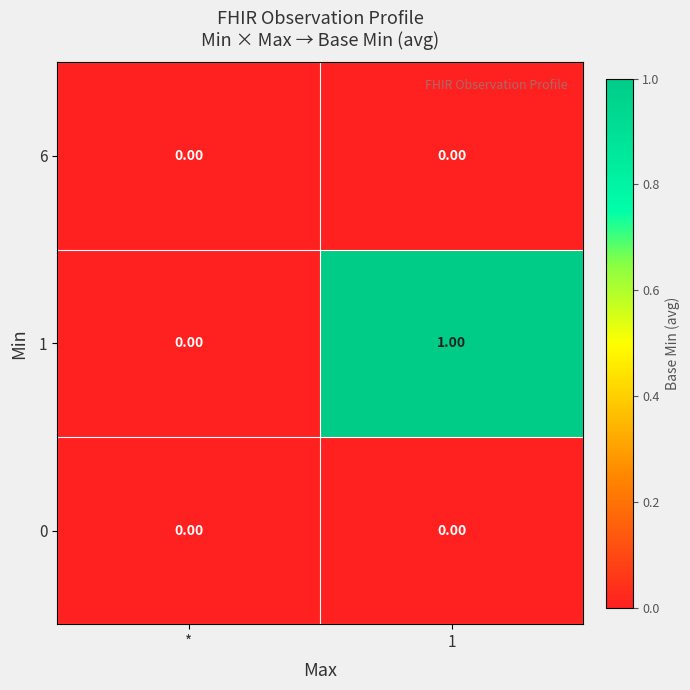

At which label is 1 closest to 0?

*